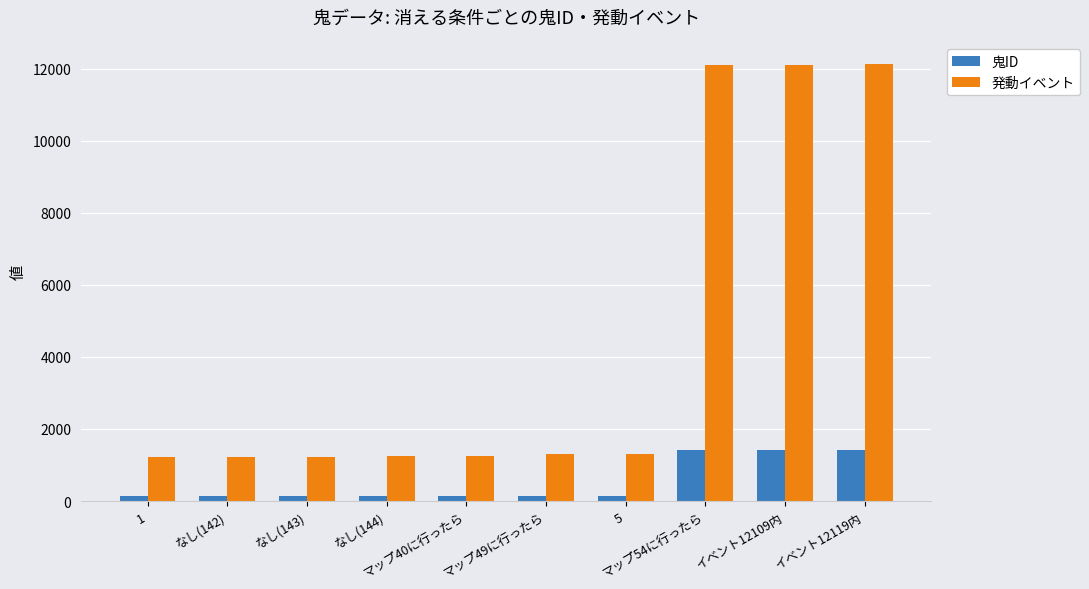

What is the total value across all series at マップ49に行ったら?

1438